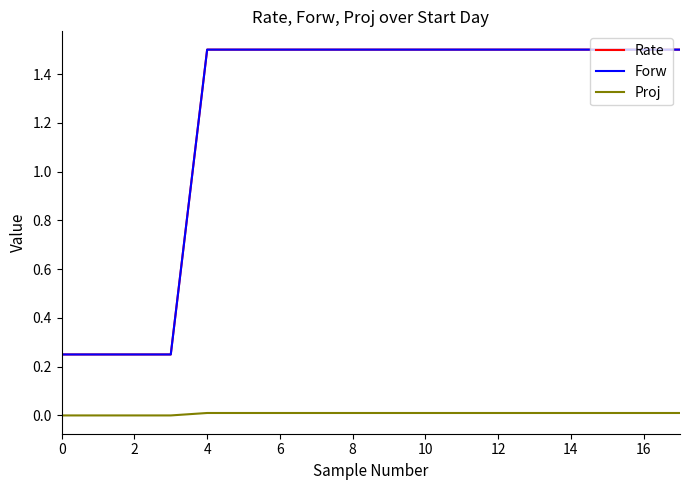

Is this an area chart (filled region under the line)?

No